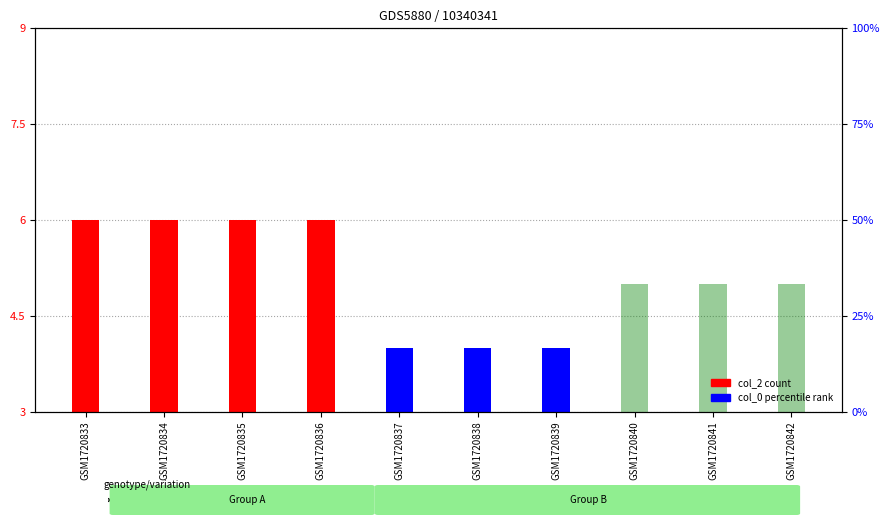

How many groups of bars are there?

10